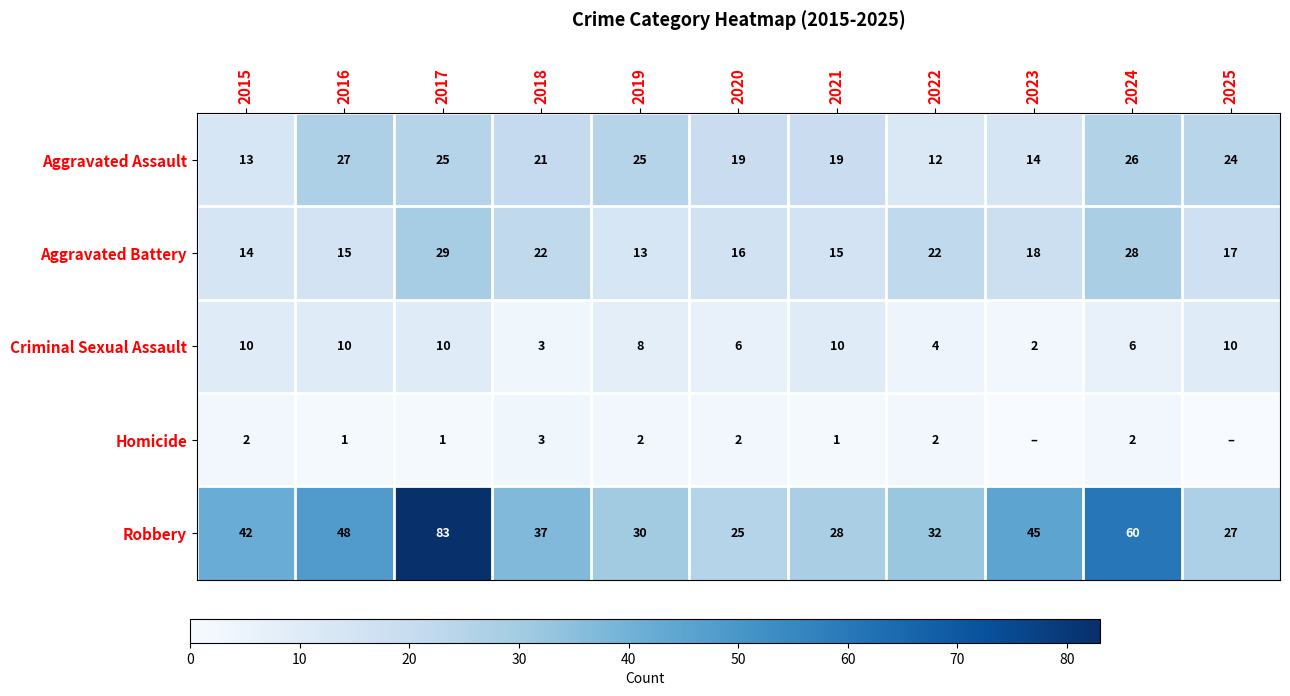

What is the difference between the highest and lowest values at 2024?

58